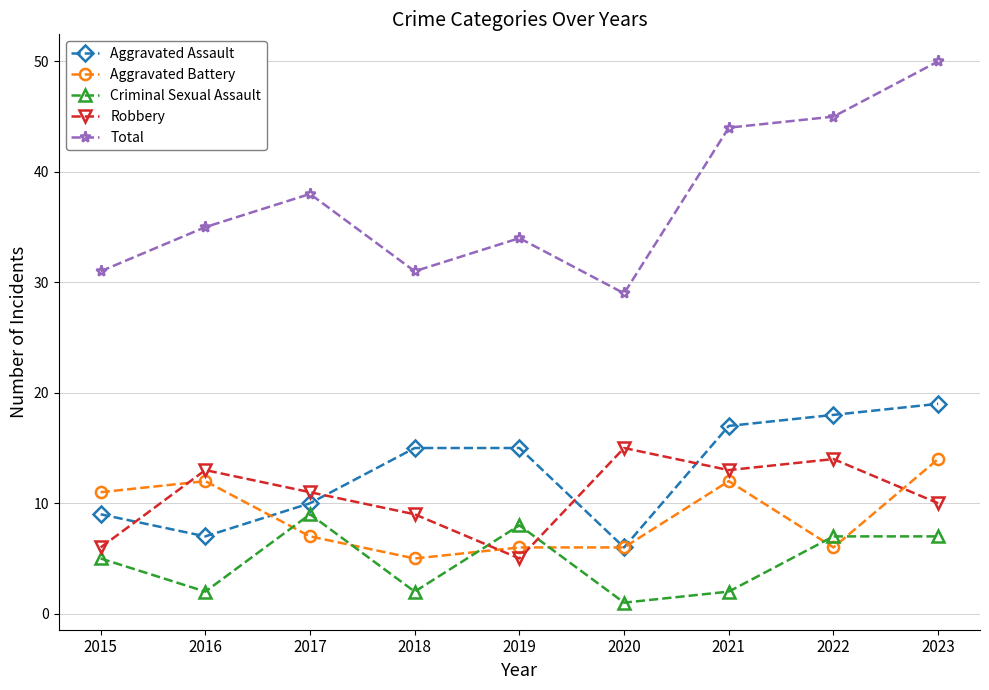

Which series has the widest spread of values?

Total